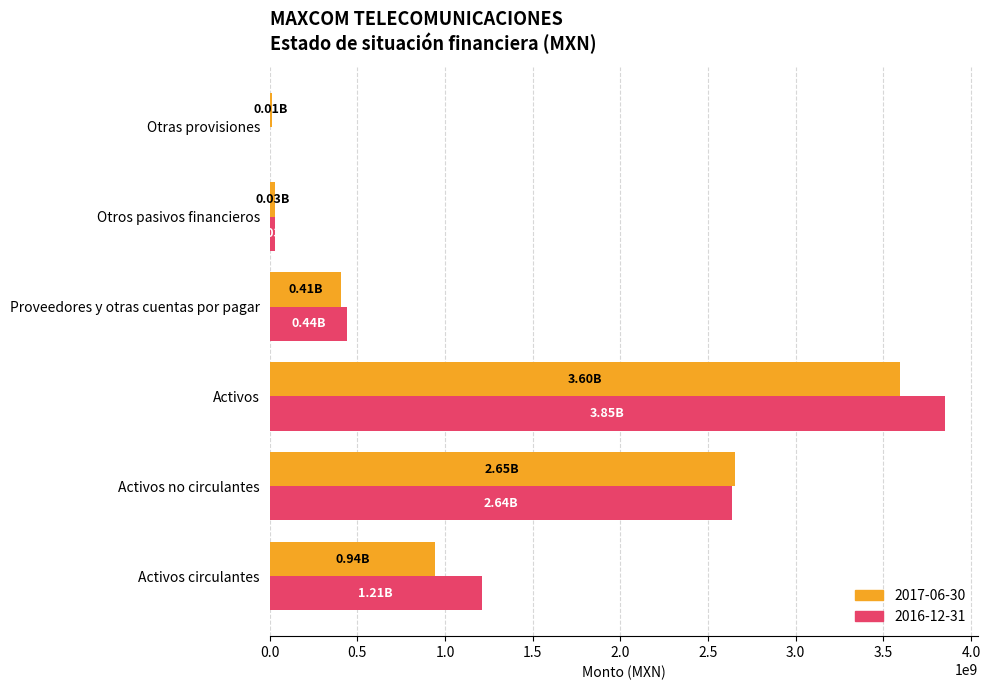

Which series changed the most between Activos circulantes and Activos no circulantes?

2017-06-30